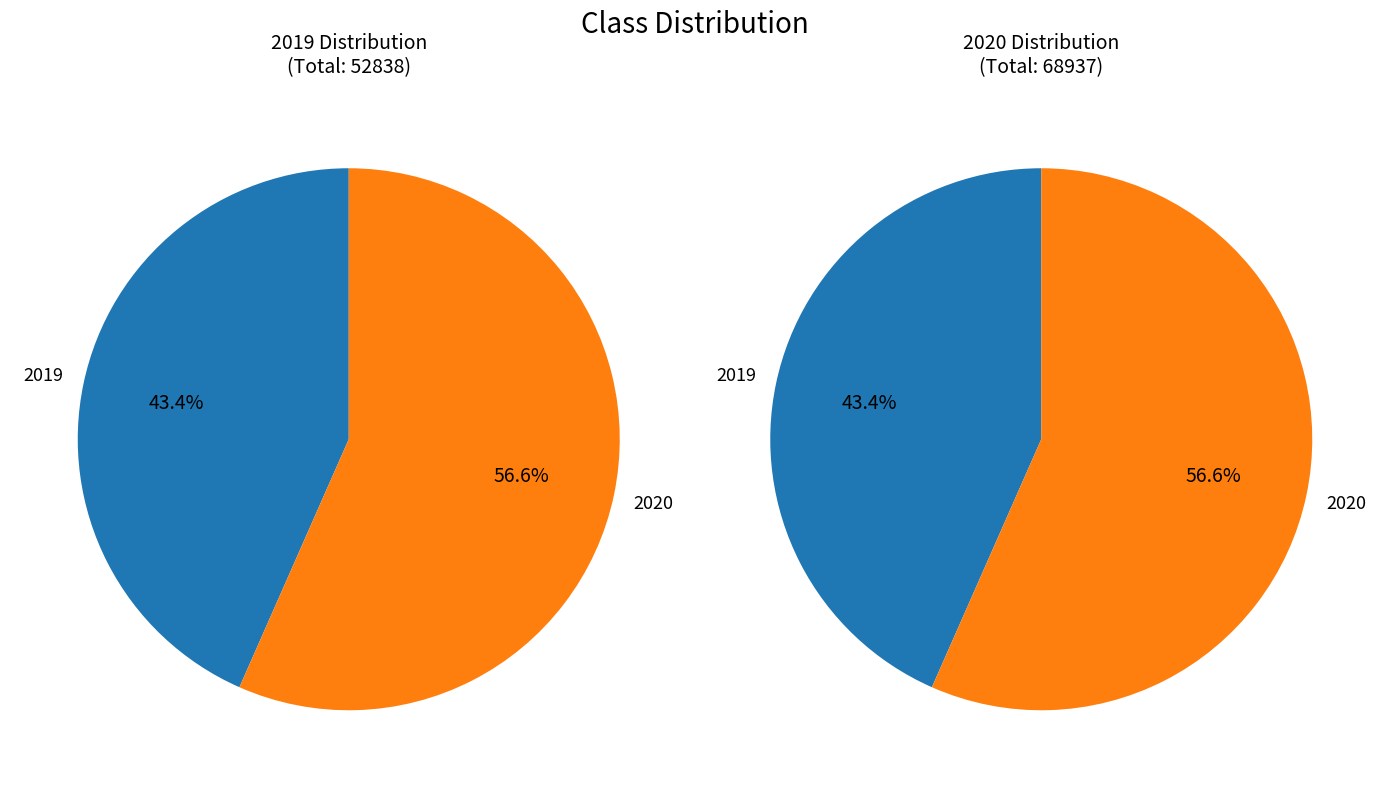

To the nearest percent, what is the difference between the 2020 and 2019 slice percentages?

13%